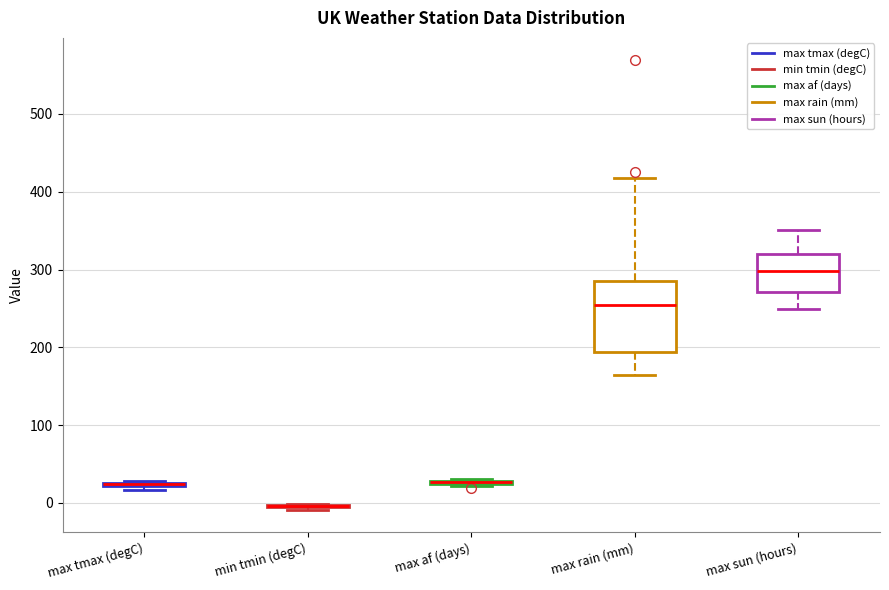

Where is the upper edge of the box for max tmax (degC) on the y-axis? The values are not printed on the chart, so give them approximately, as read against the axis.

30